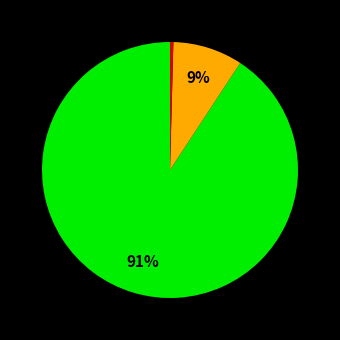

Does any single category account for the majority?

Yes